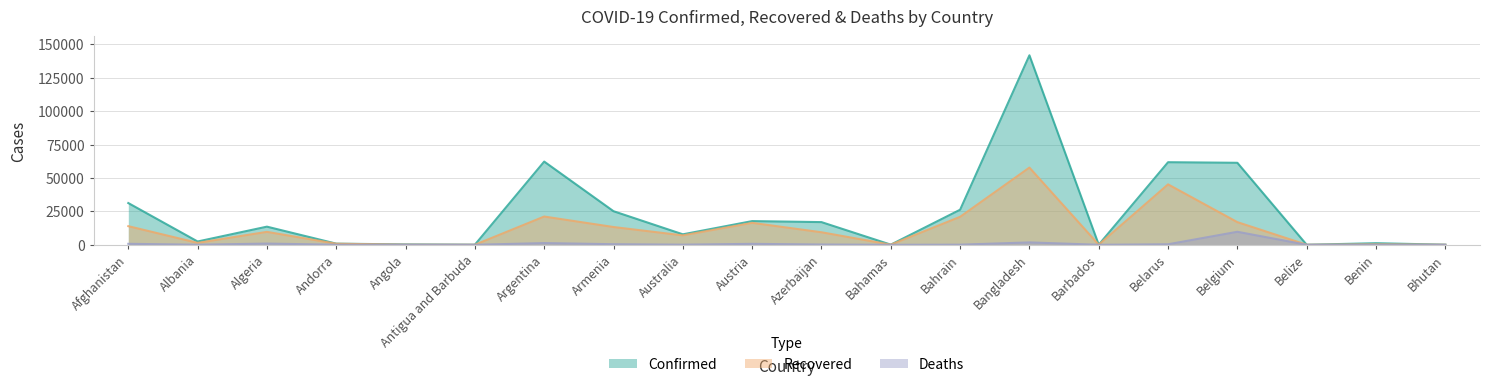

Is the value of Recovered at Bhutan greater than the value of Deaths at Argentina?

No